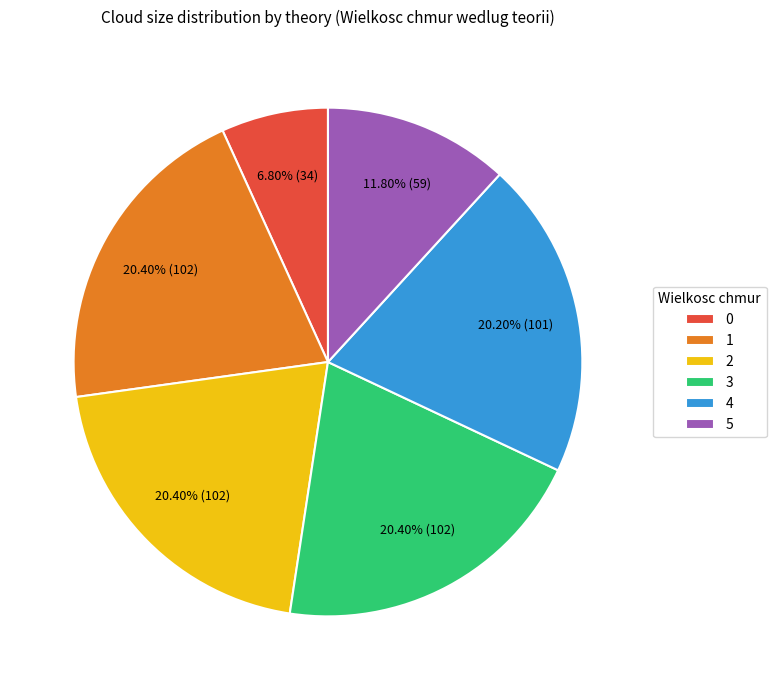

To the nearest percent, what is the combined percentage of 2 and 1?

41%